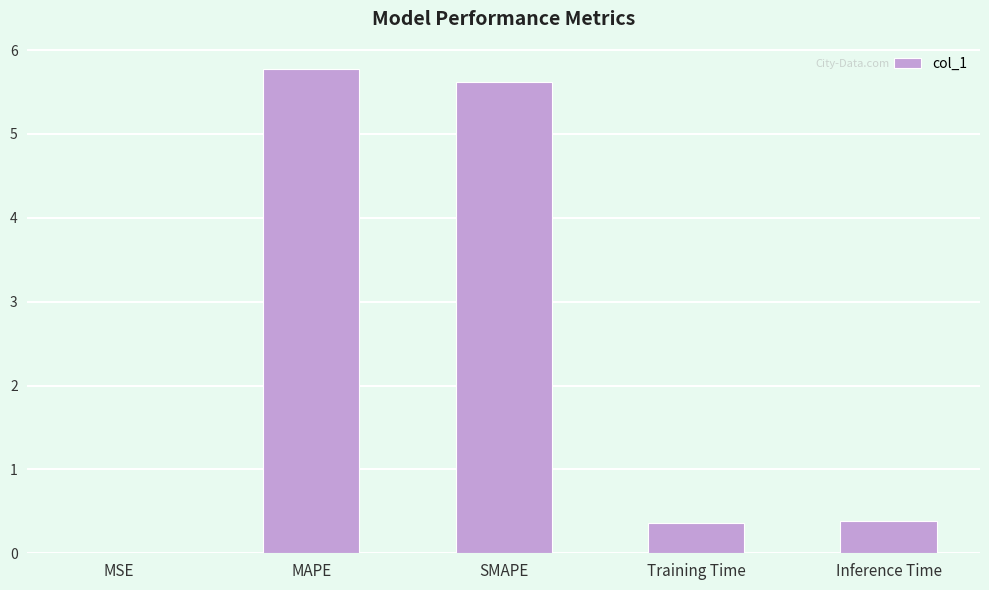

Are the bars horizontal?

No